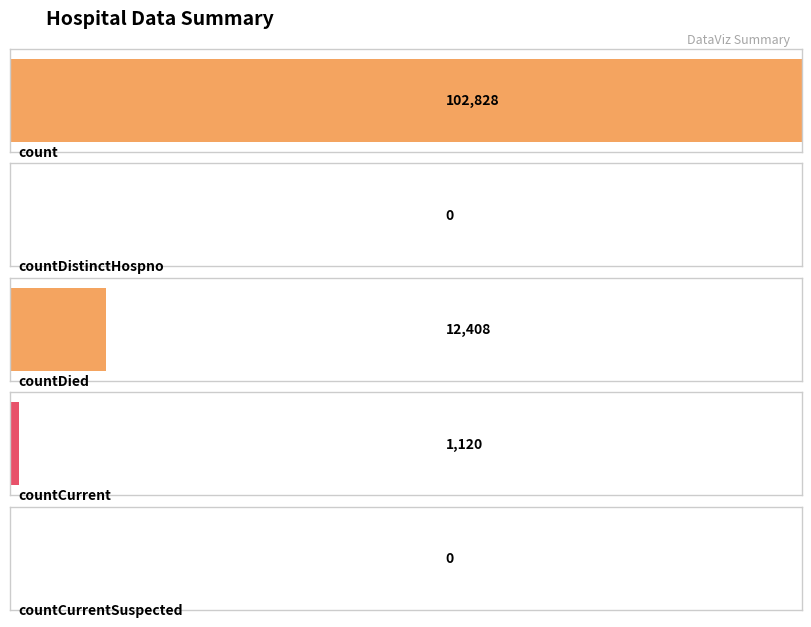

Reading right to left, extract all data points from this chart.

0	1120	12408	0	102828